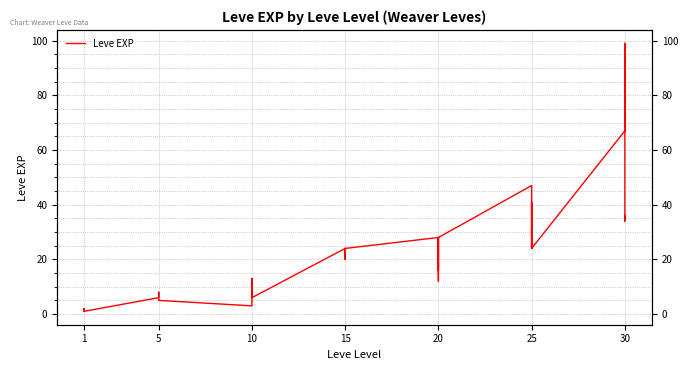

At which label is the value closest to 50?

25